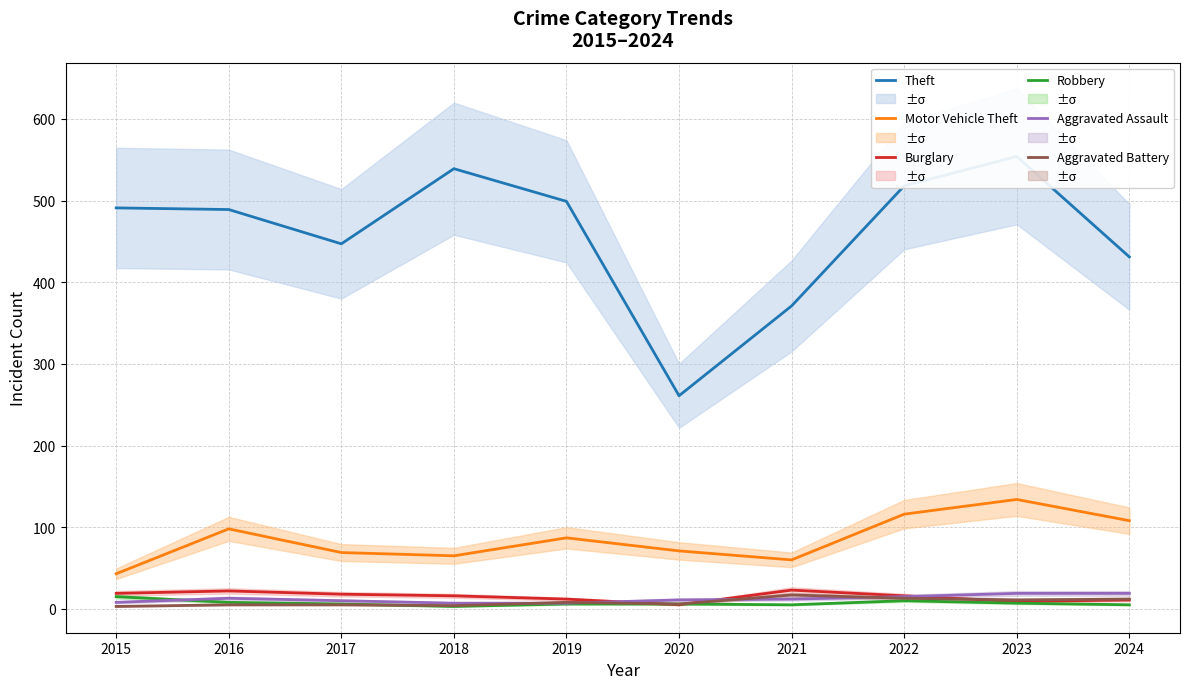

True or false: Robbery and Motor Vehicle Theft intersect in this chart.

False